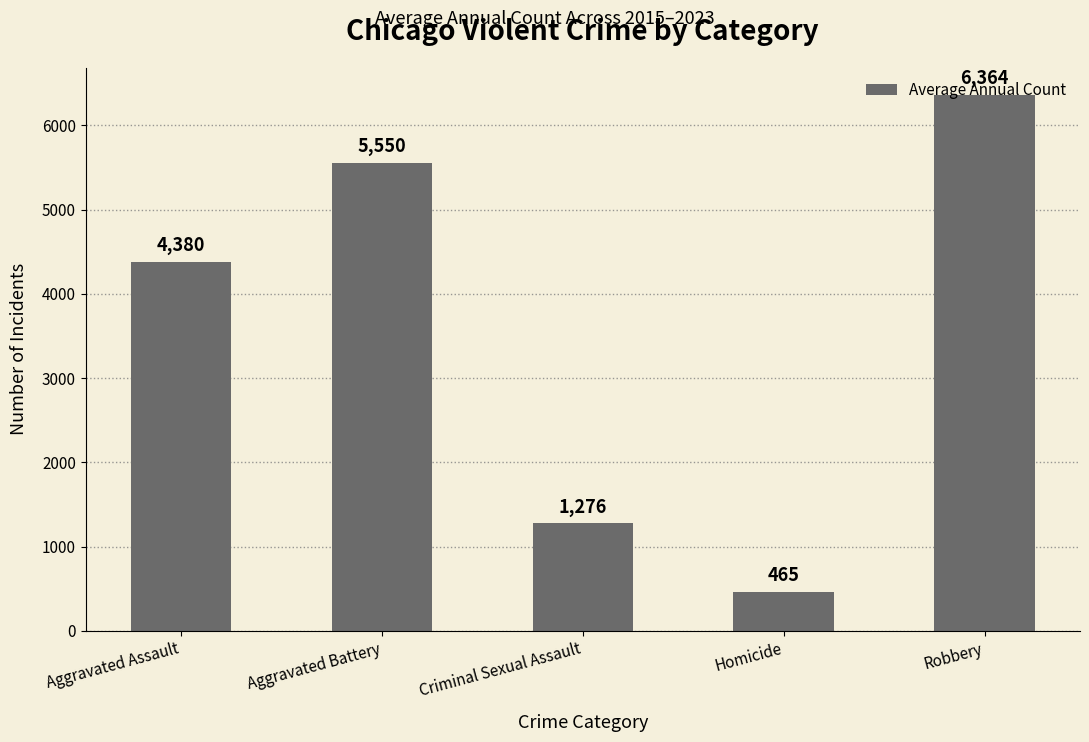

Rank the categories by value from highest to lowest.

Robbery, Aggravated Battery, Aggravated Assault, Criminal Sexual Assault, Homicide